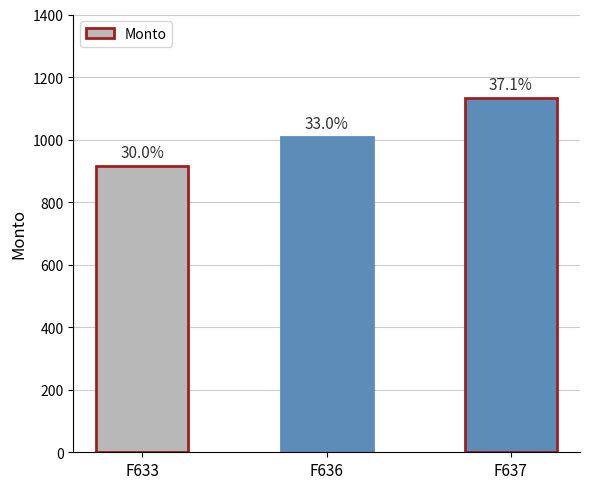

List the labels in order of value, smallest first.

F633, F636, F637